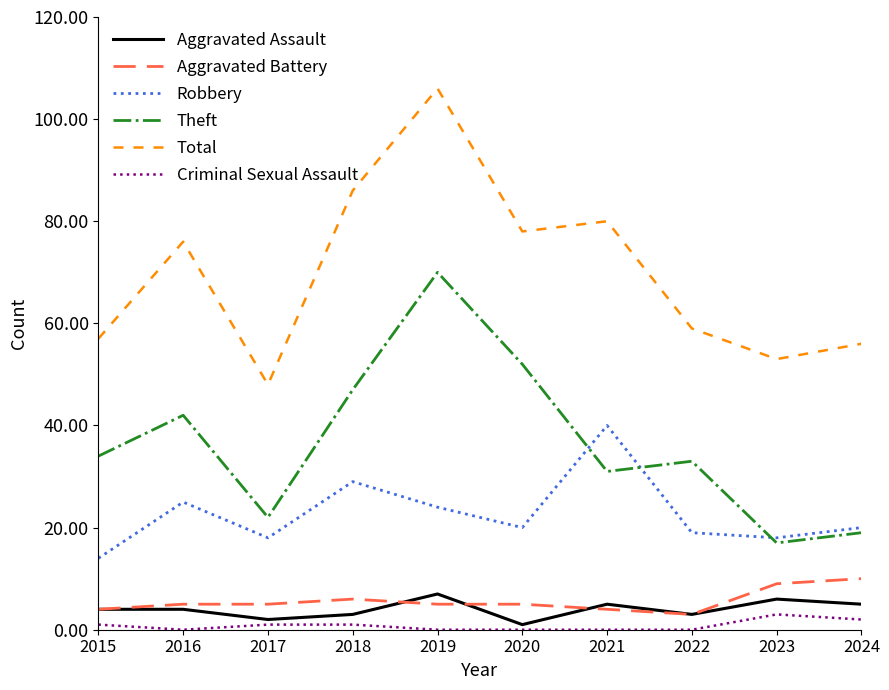

What is the spread (max minus min) of values at 2018?

85